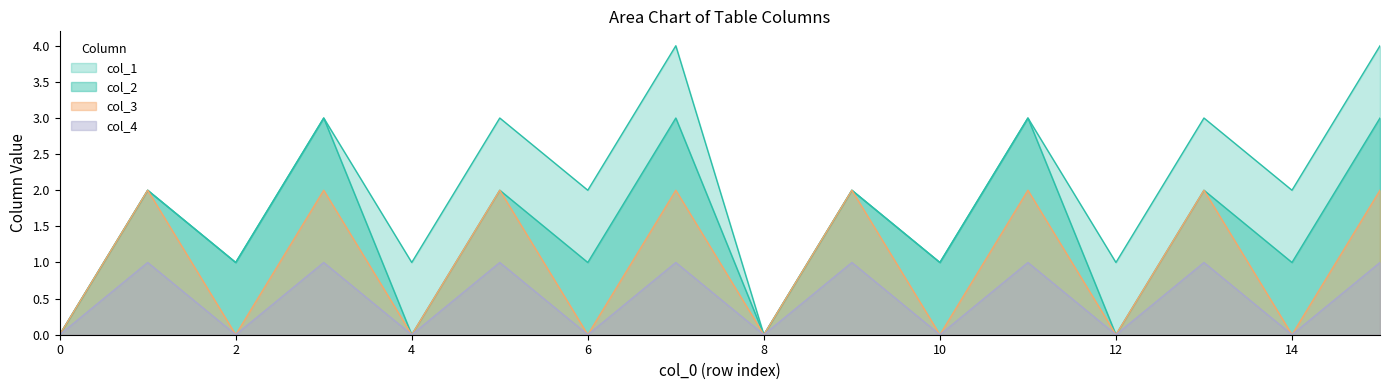

What is the total value across all series at 7?

3